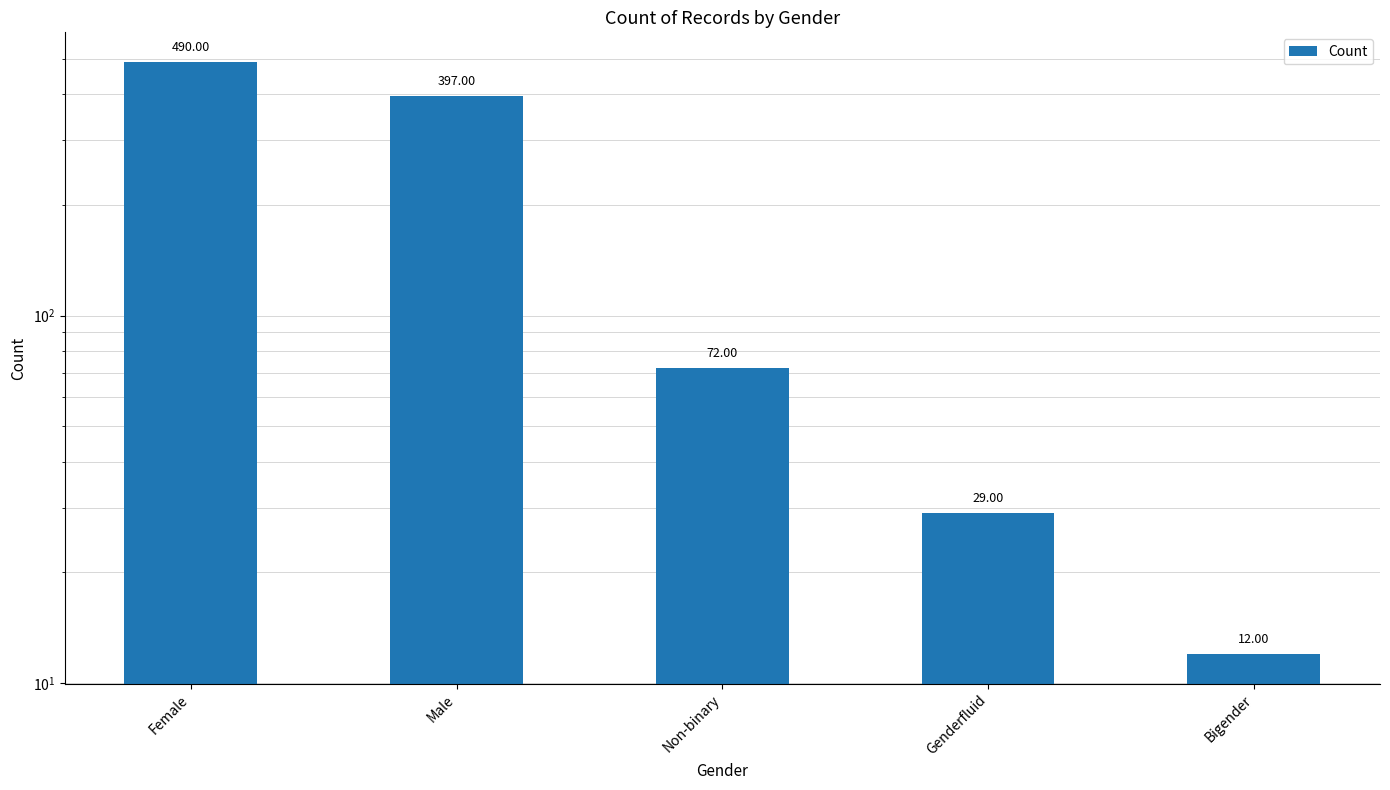

What is the average value?

200